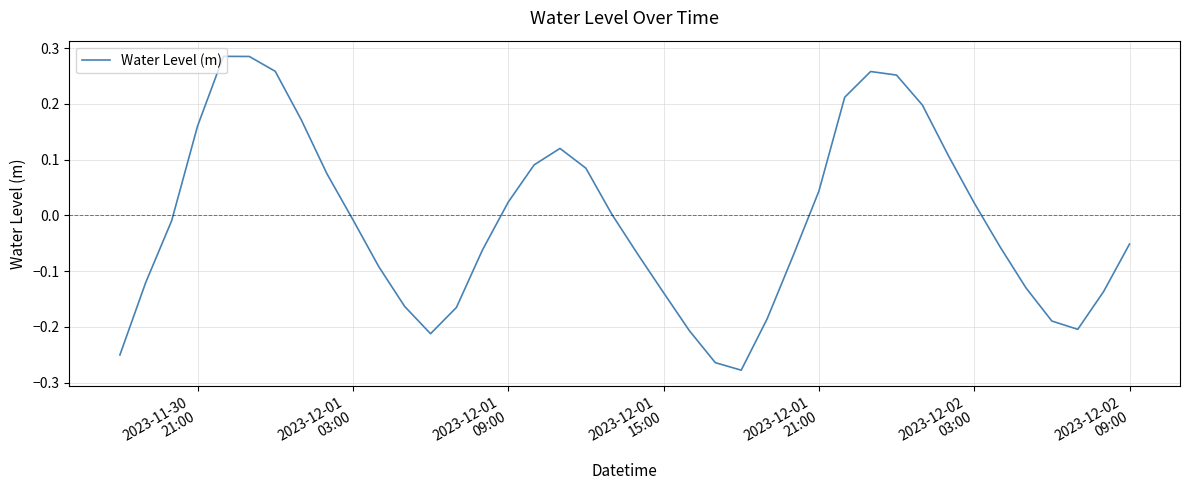

What is the difference between the maximum and minimum values?

0.6